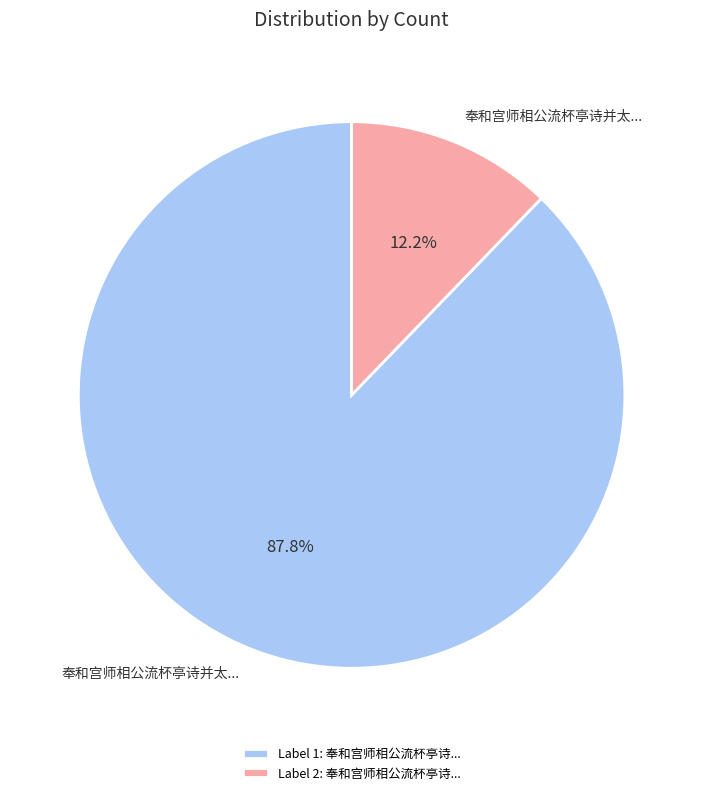

Which slice represents more than half of the pie?

Label 1: 奉和宫师相公流杯亭诗...